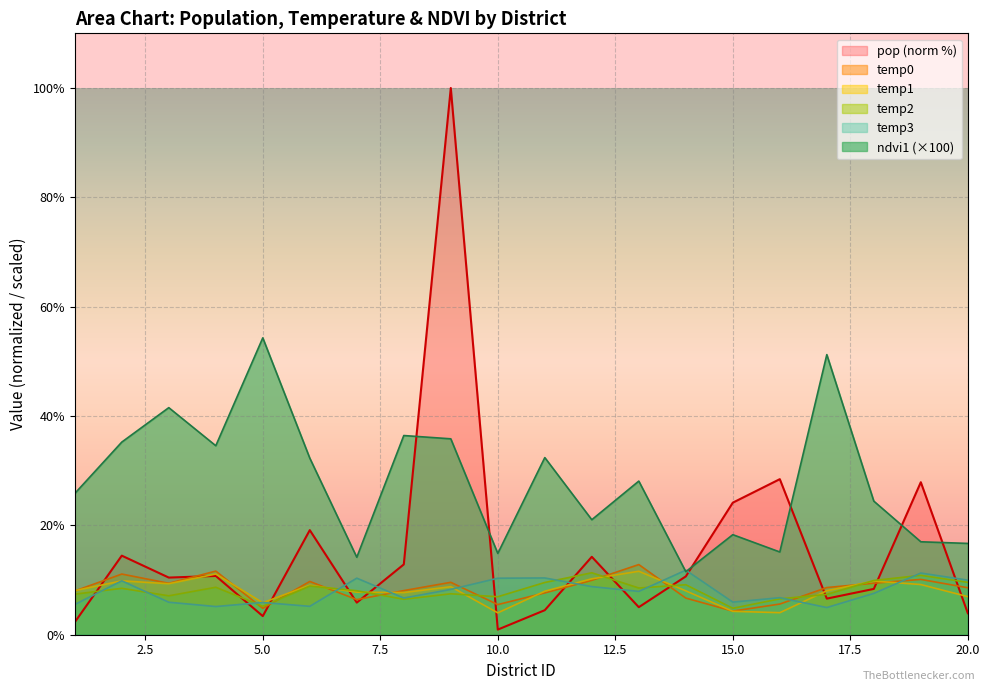

How many times do temp2 and temp0 cross each other?

9